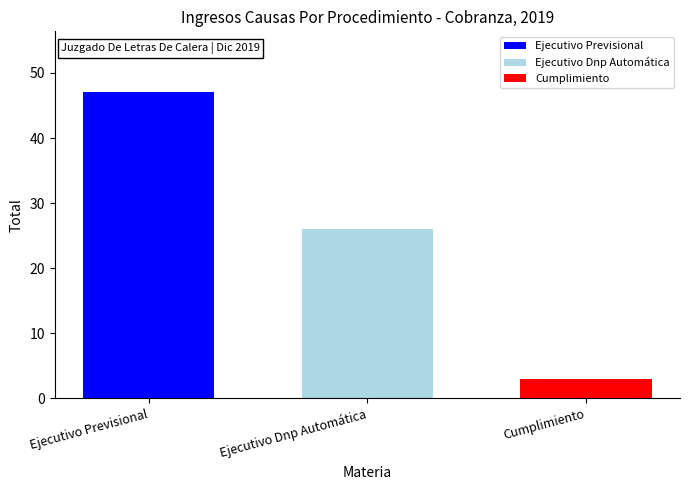

What is the spread (max minus min) of values at Ejecutivo Dnp Automática?

44